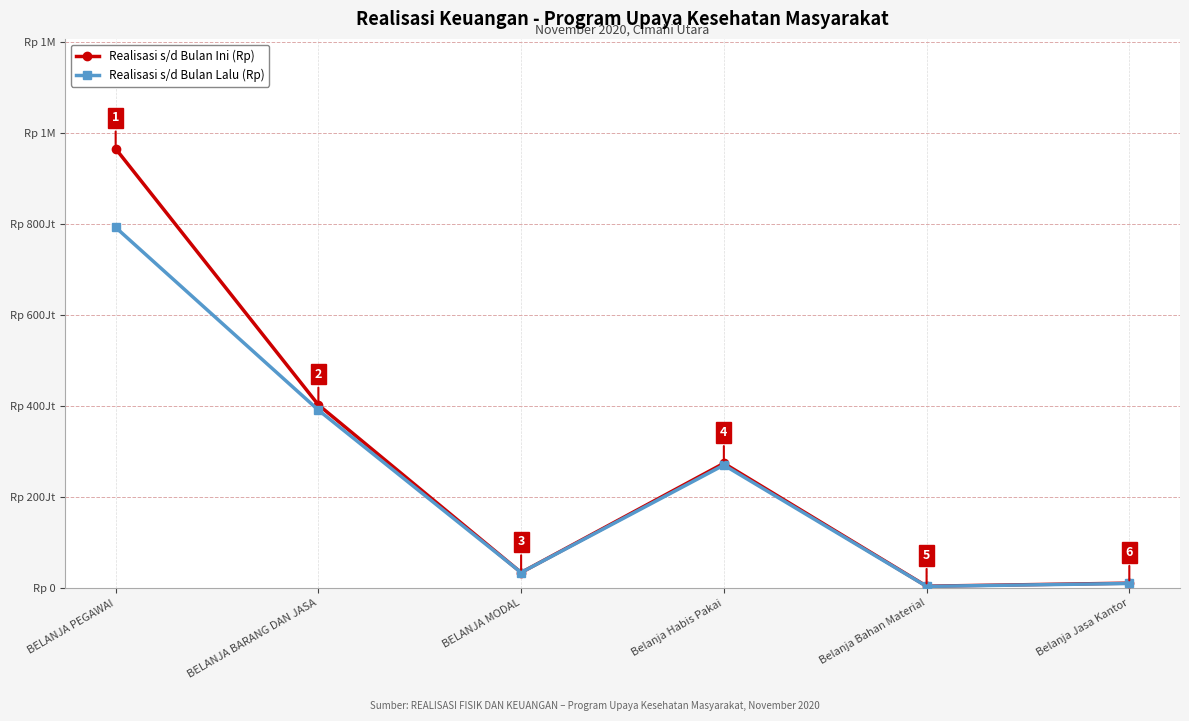

True or false: Realisasi s/d Bulan Lalu (Rp) and Realisasi s/d Bulan Ini (Rp) intersect in this chart.

False